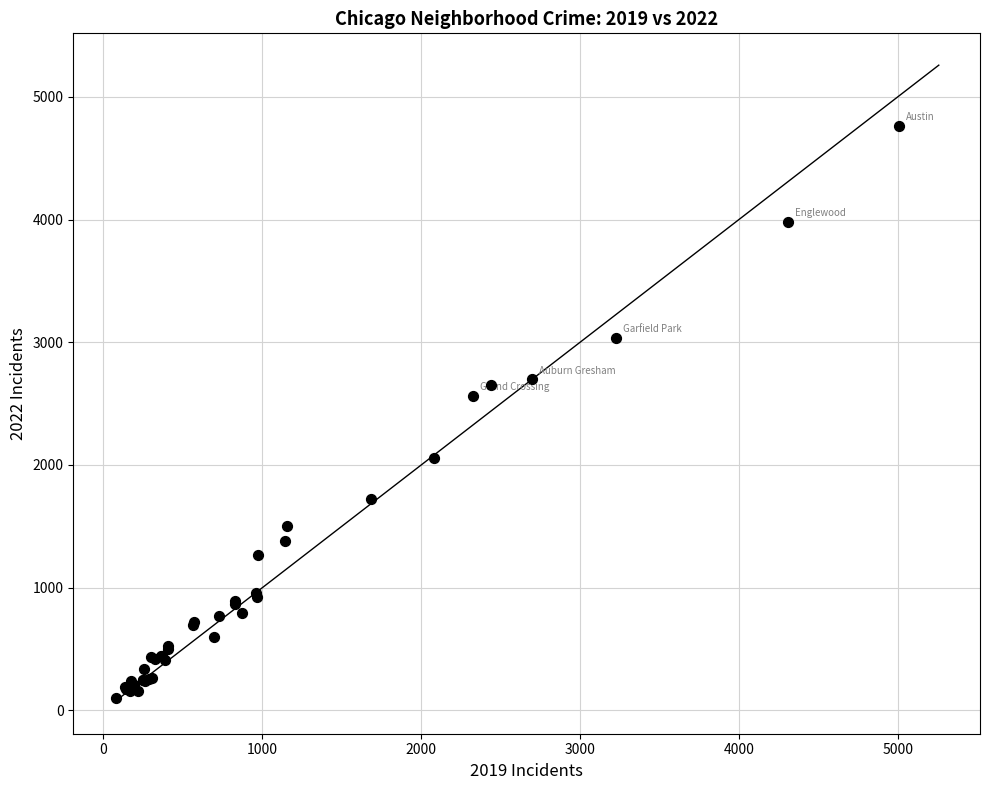

What Y value in the scatter plot is closest to 2431?

2566